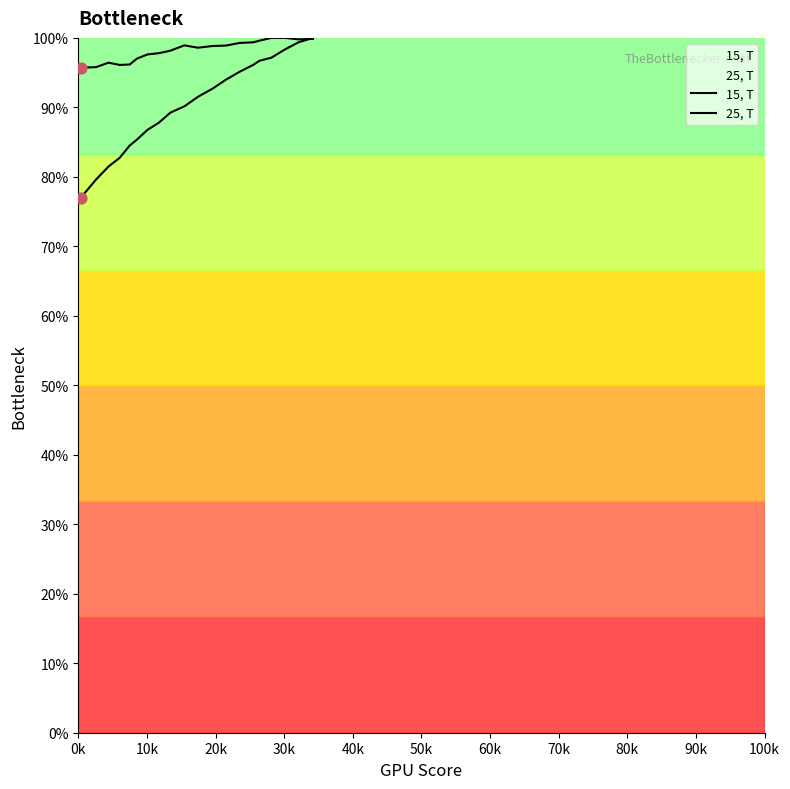

At how many categories does at least one series exceed 0?

20